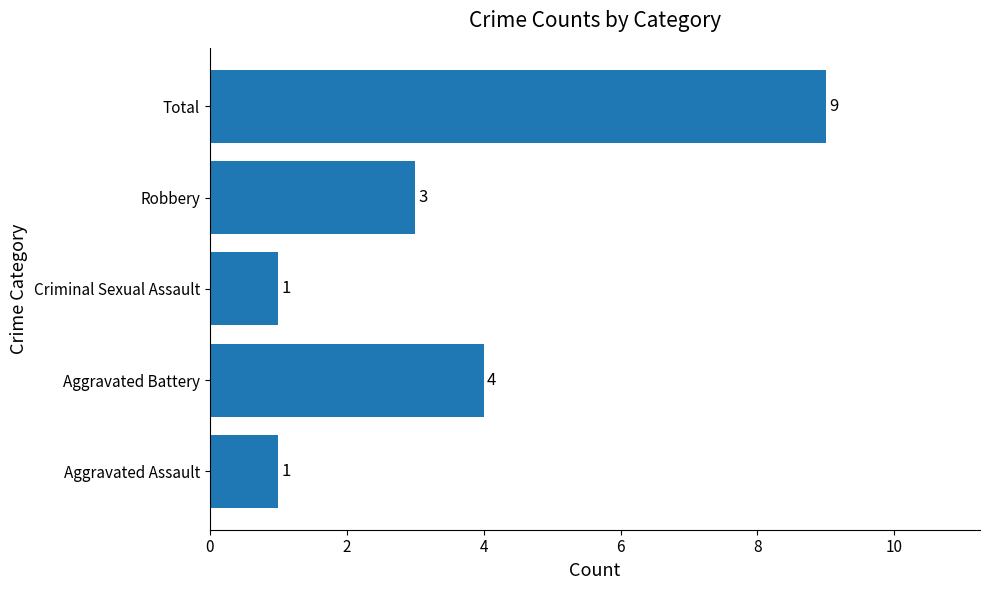

What is the change in value from Aggravated Assault to Aggravated Battery?

+3